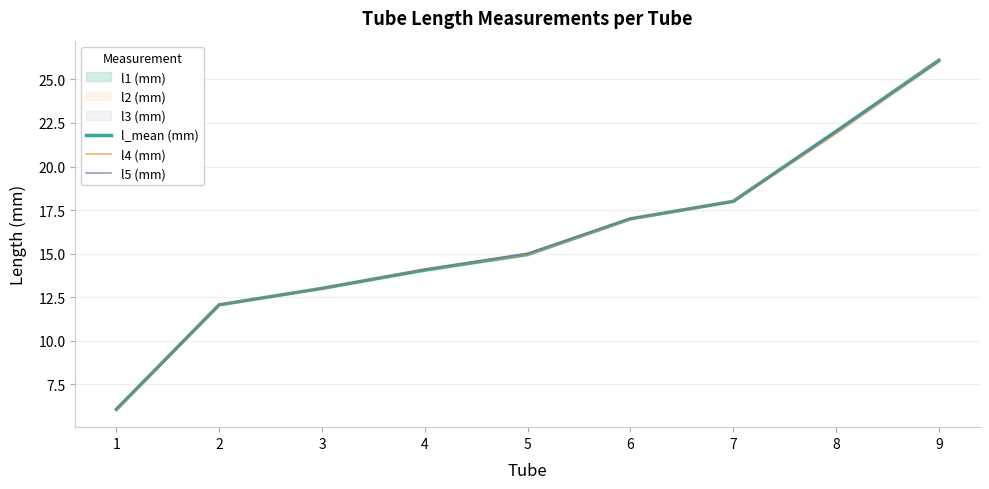

Count the number of categories in the chart.

9